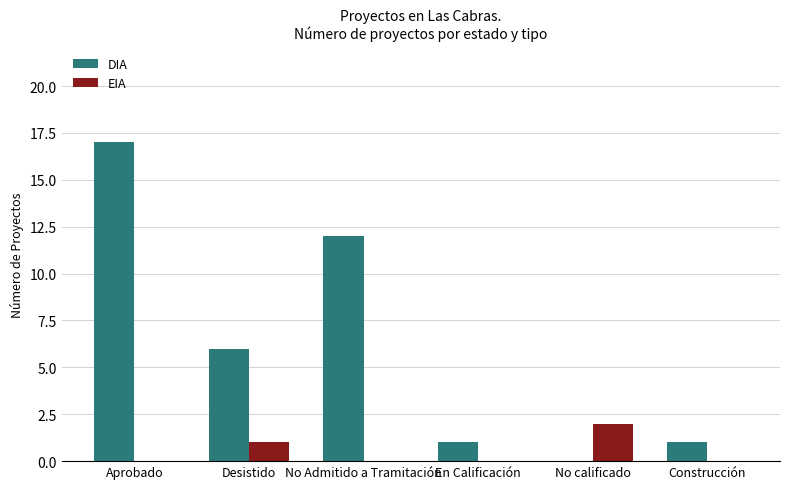

What is the spread (max minus min) of values at No Admitido a Tramitación?

12